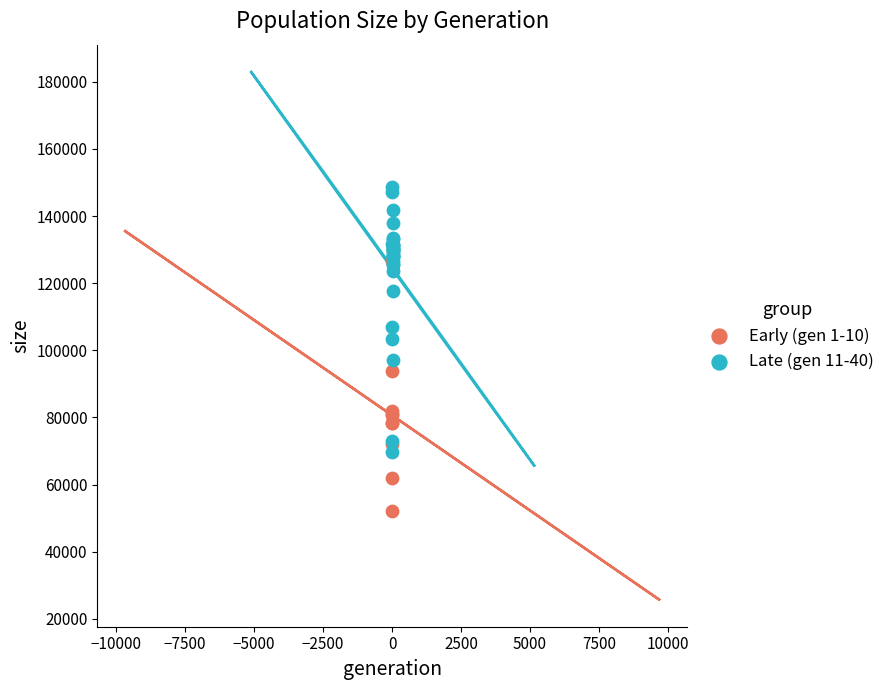

Which series reaches the maximum Y coordinate?

Late (gen 11-40)